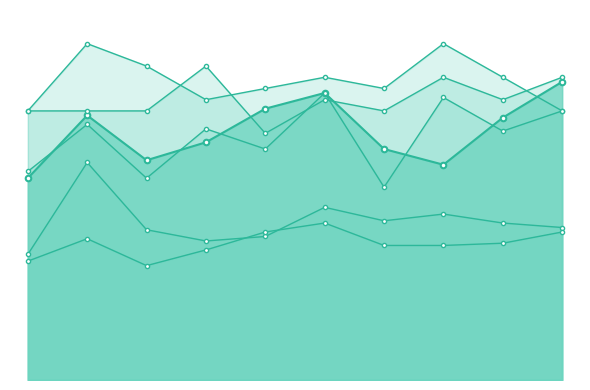

In CICLO SIS, how many points are higher than both neighbors (excluding endpoints)?

3